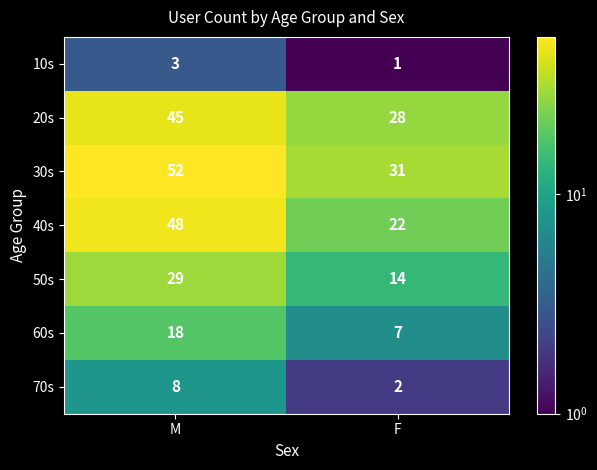

List the series in order of their peak value, lowest first.

10s, 70s, 60s, 50s, 20s, 40s, 30s